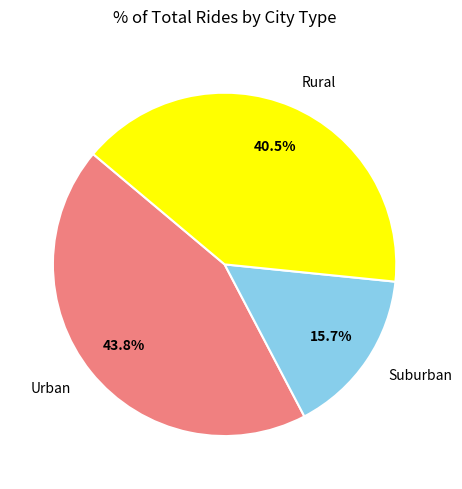

Between Suburban and Urban, which is larger?

Urban